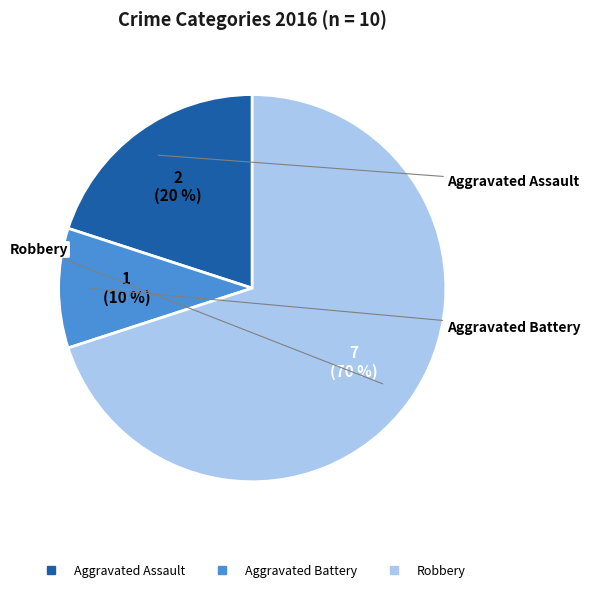

Count the number of slices in the pie.

3